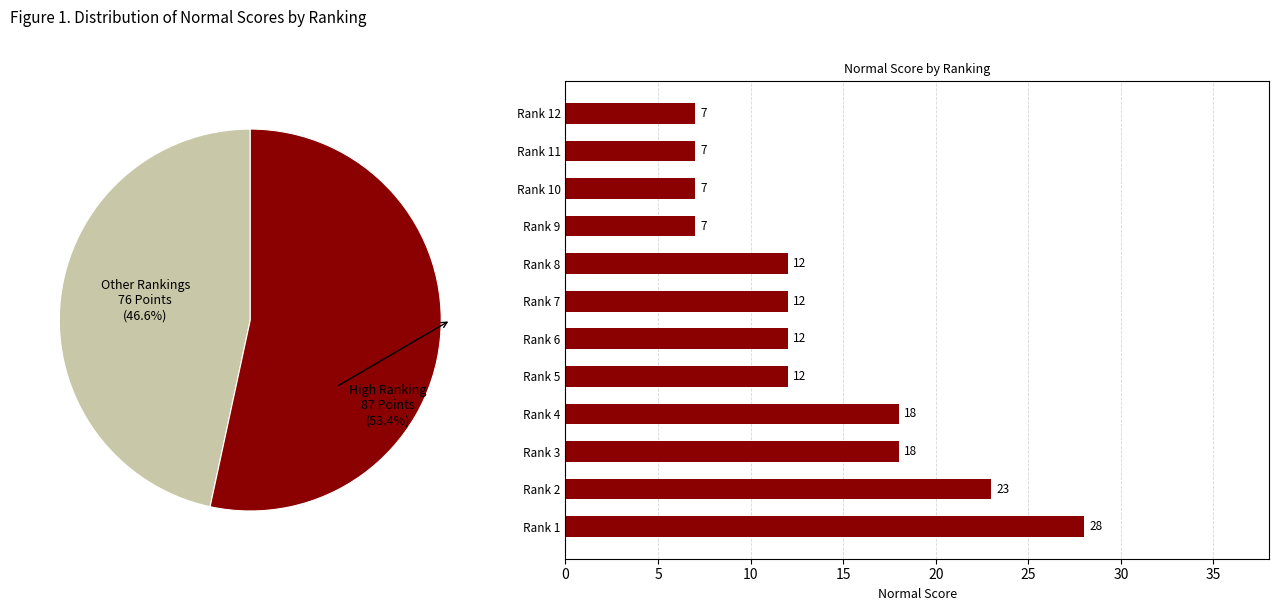

True or false: Rank 1 accounts for 30% of the total.

False